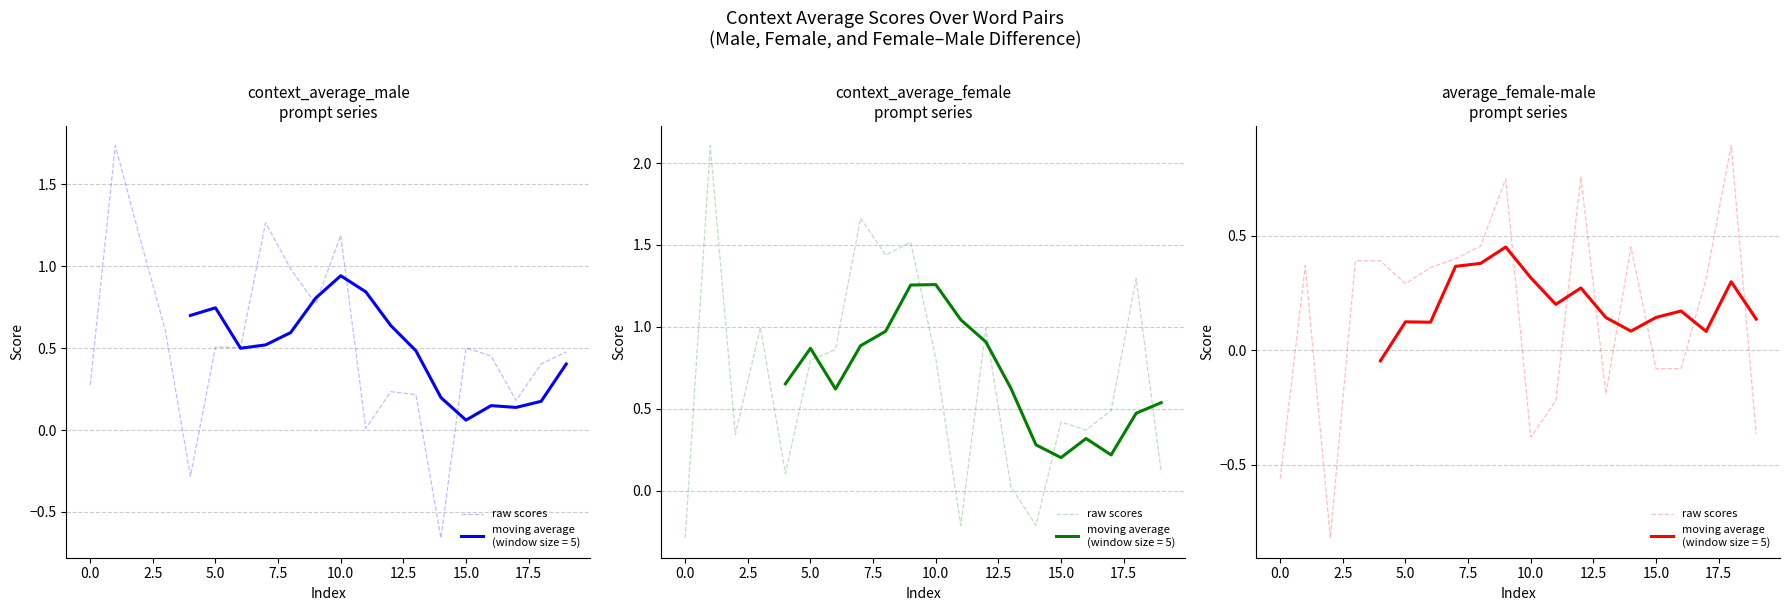

Is it true that the value at 2.5 is -0.8?

True